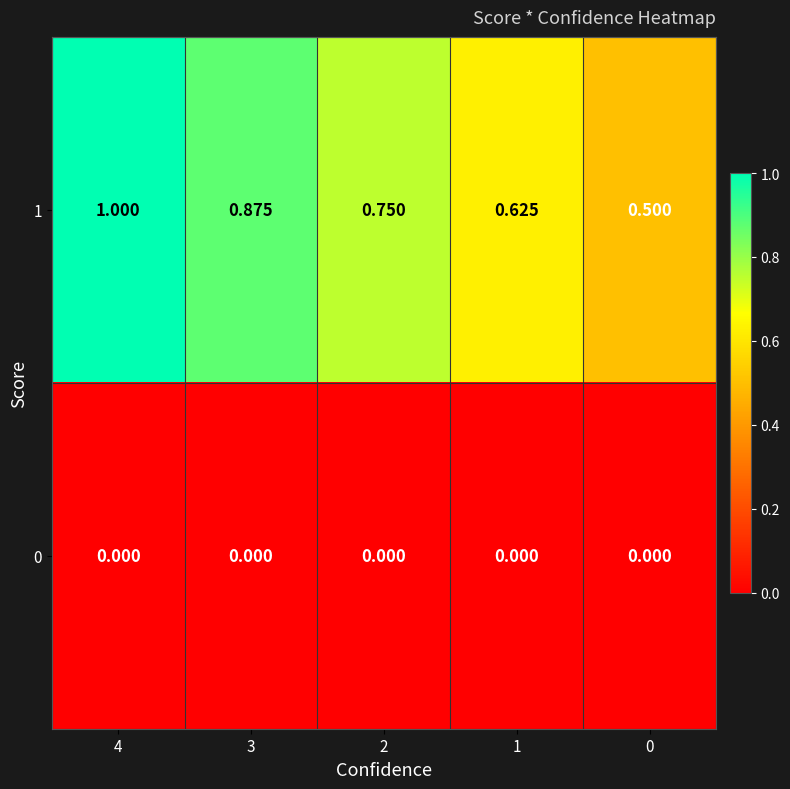

Which has a higher value, 0 or 4?

4